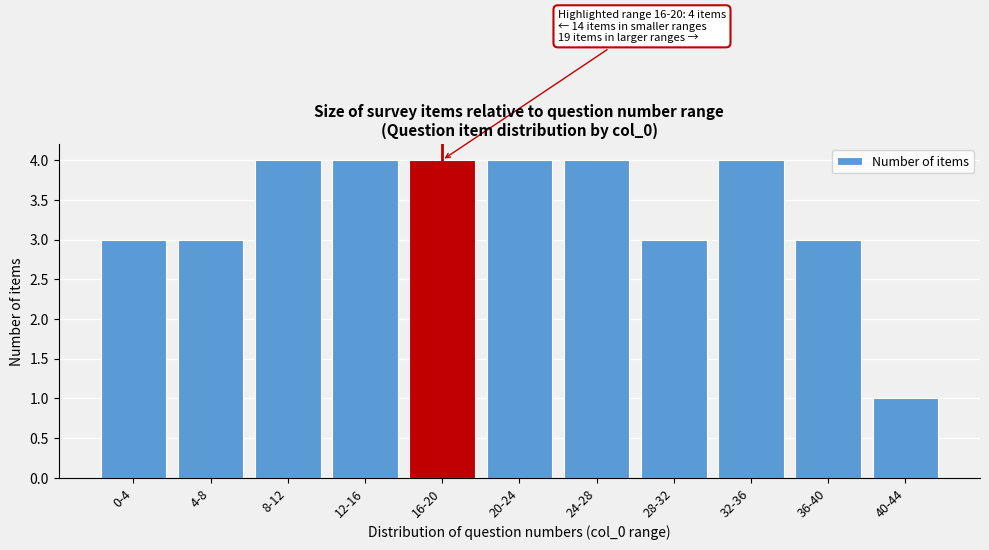

Reading right to left, what are all the values shown in this chart?

1	3	4	3	4	4	4	4	4	3	3